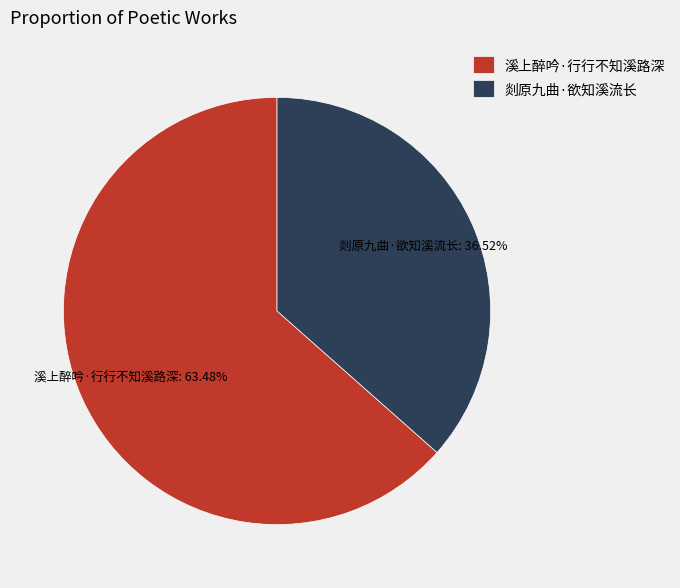

Between 剡原九曲·欲知溪流长 and 溪上醉吟·行行不知溪路深, which is larger?

溪上醉吟·行行不知溪路深